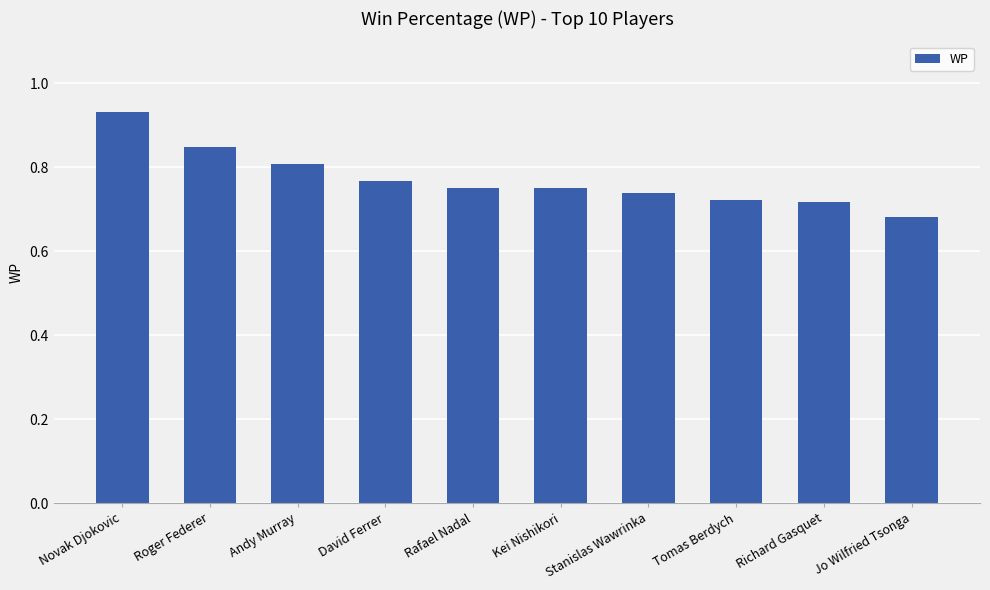

What is the sum of all values?

7.7